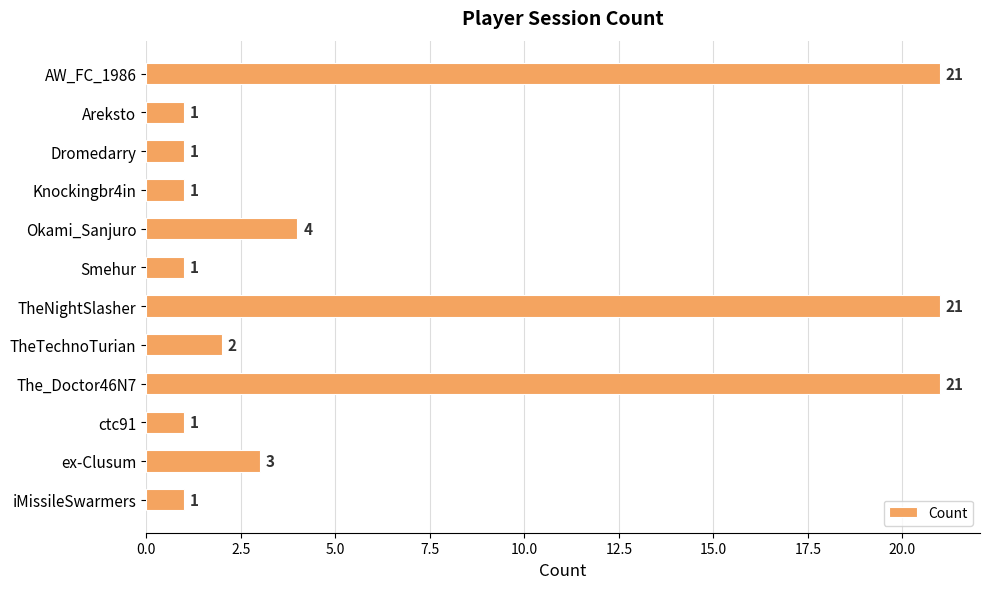

What is the greatest value displayed?

21